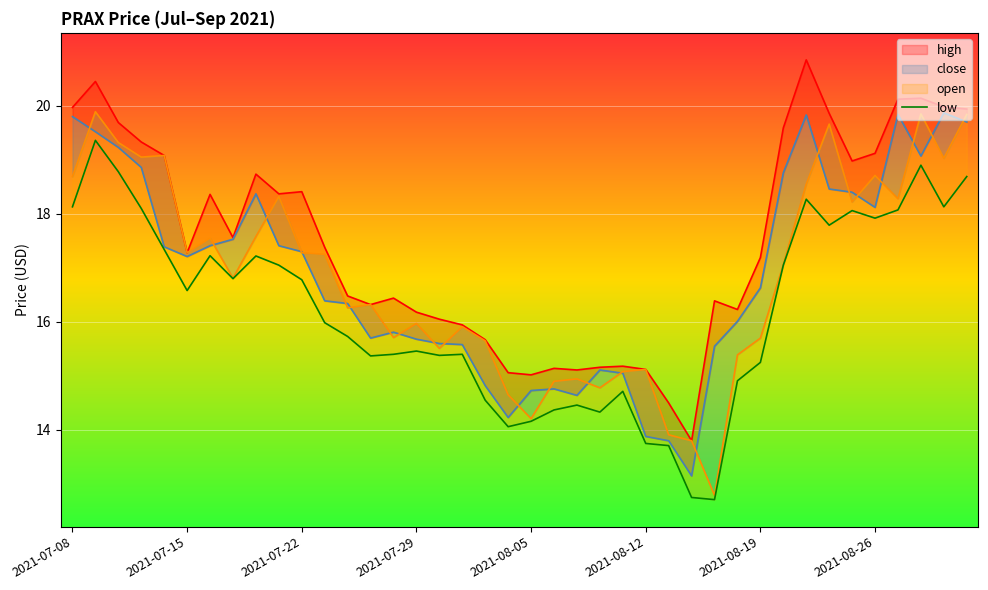

Between 26 and 39, which is larger?

39